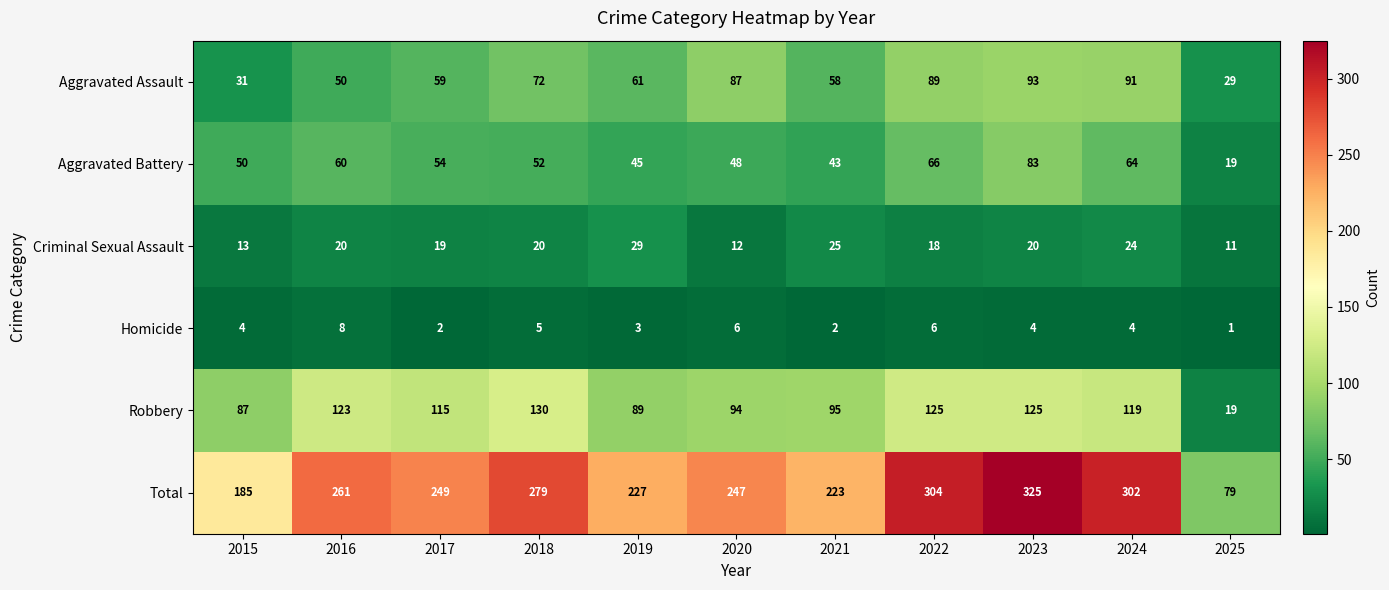

Is it true that Robbery equals 123 at 2016?

True